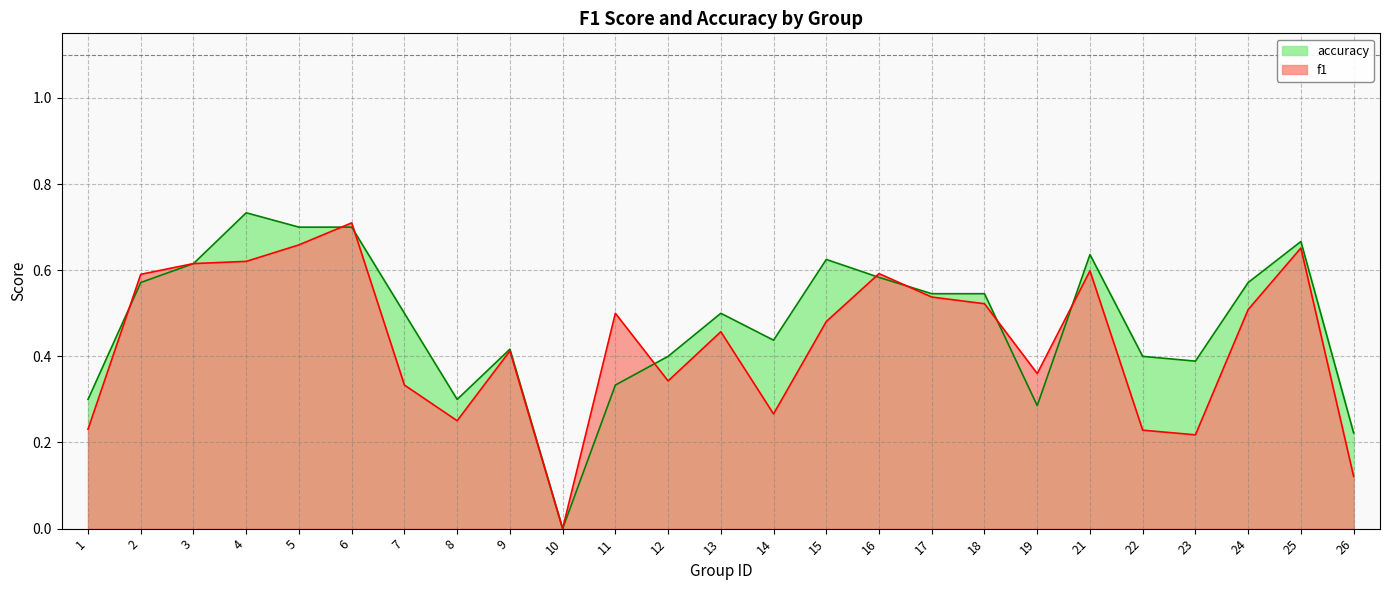

What is the value of the accuracy point at the 5th from the left?

0.7